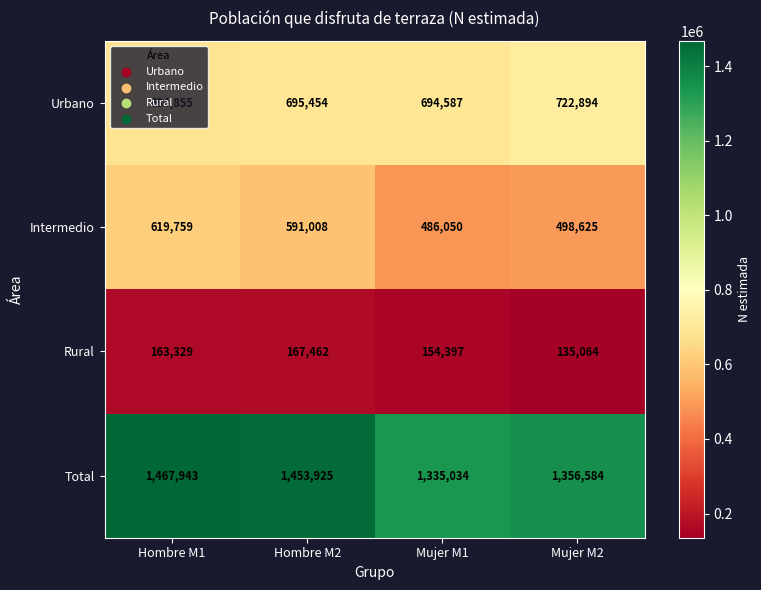

What is the spread (max minus min) of values at Hombre M2?

1286463